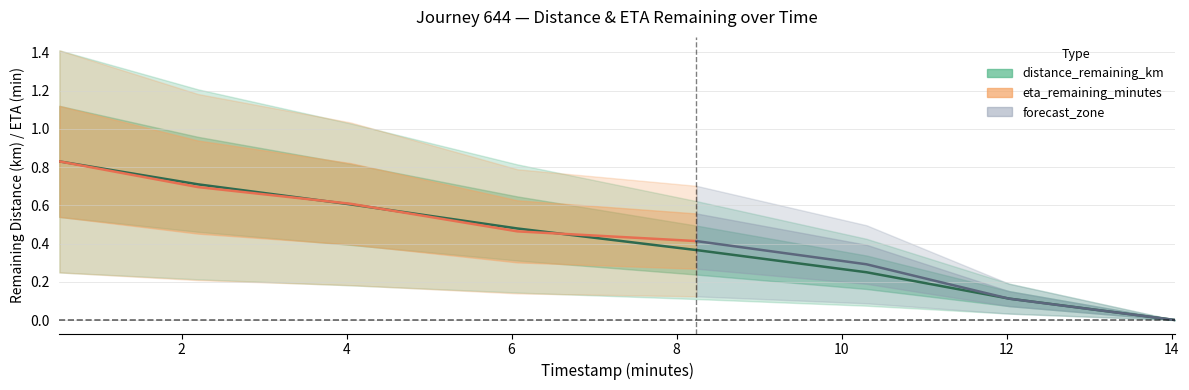

What position from the left is 12.03?

7